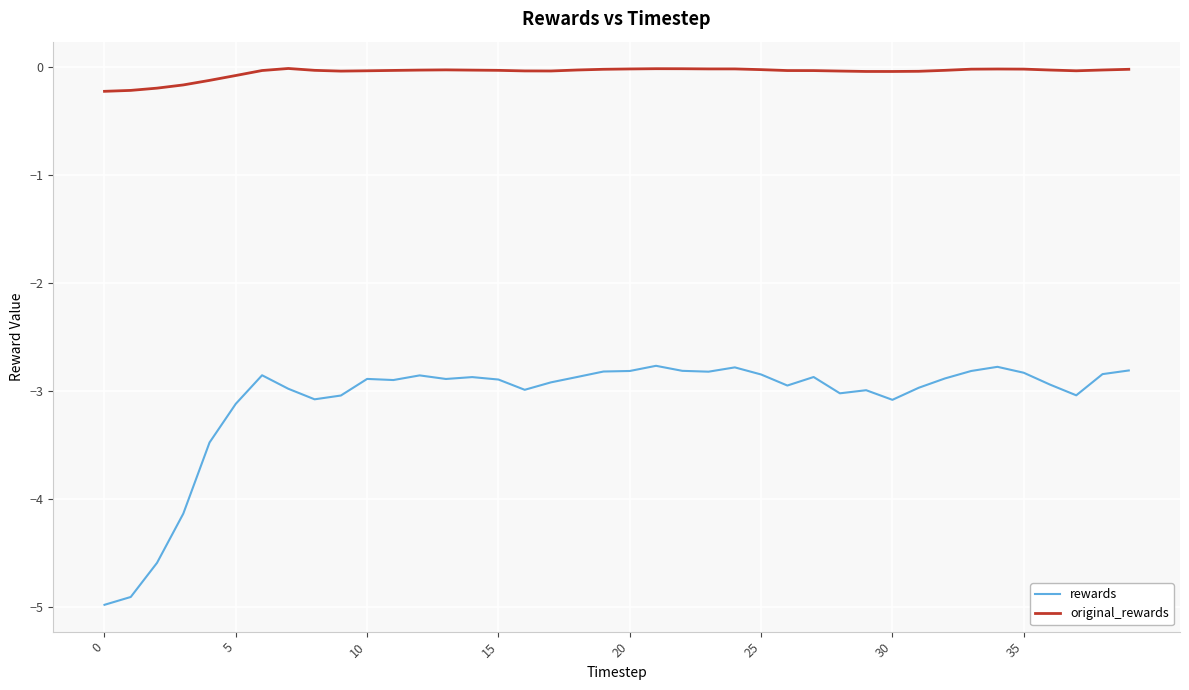

What is the difference between the maximum and minimum values in the rewards series?

2.2